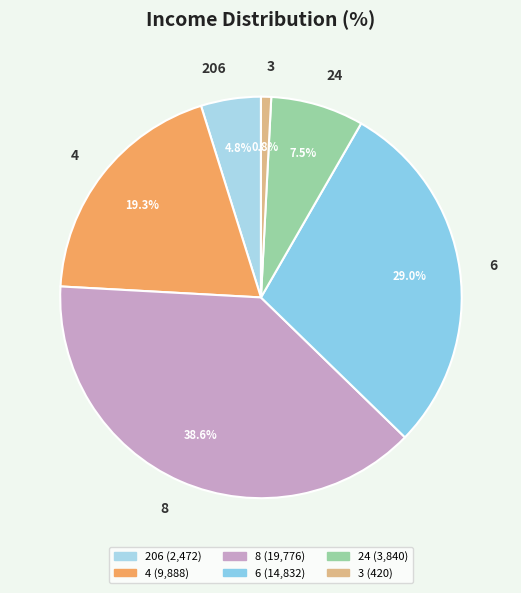

Does 24 represent more than half of the total?

No